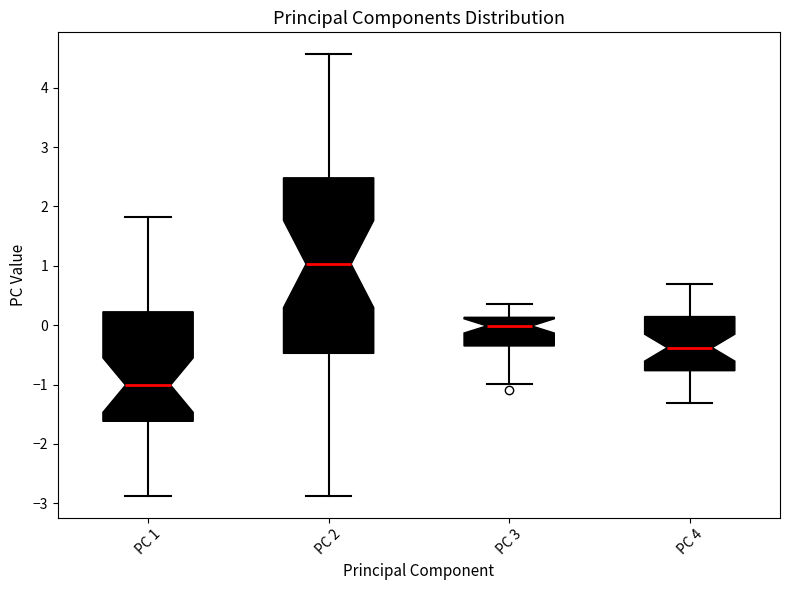

Which box's median line is the lowest?

PC 1